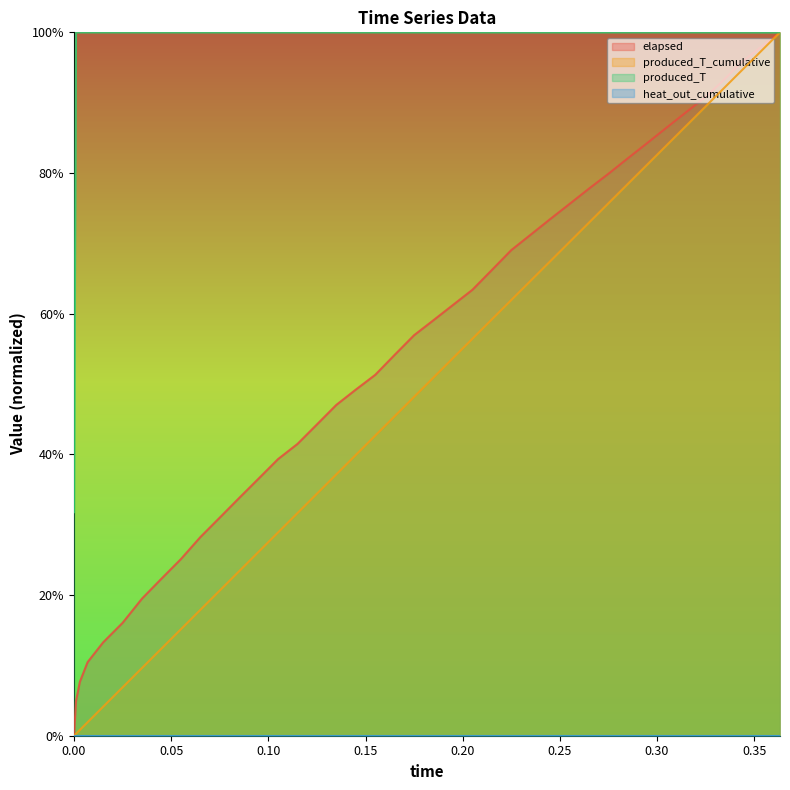

After their last crossing, which series has the higher values: produced_T_cumulative or produced_T?

produced_T_cumulative